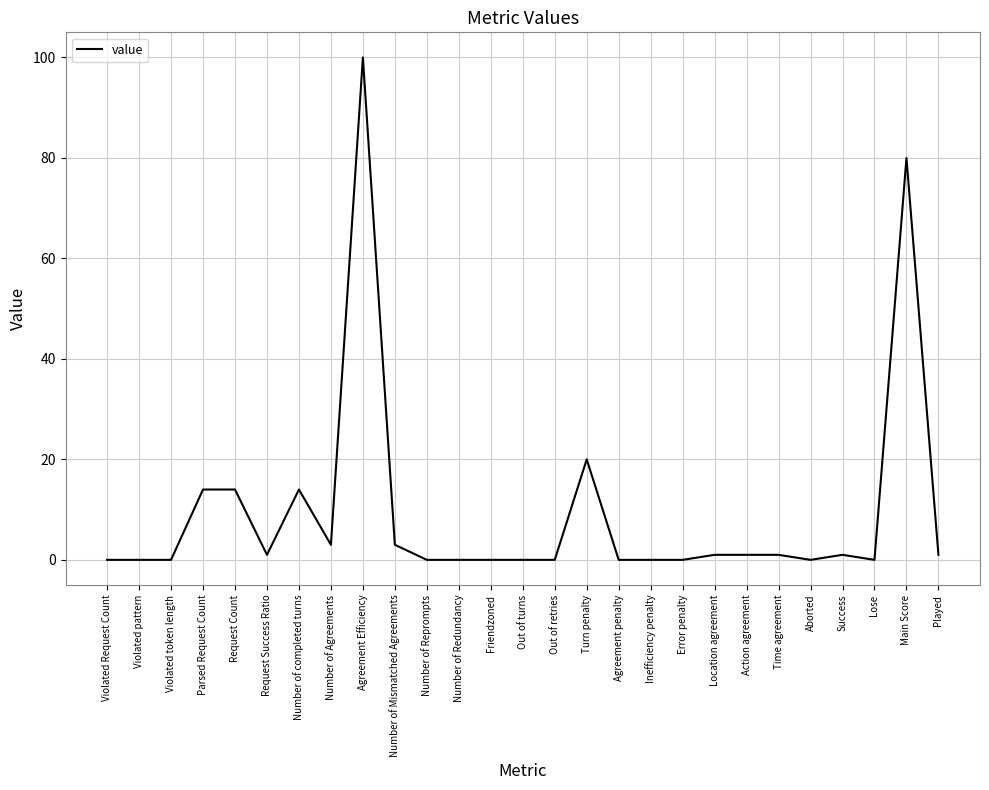

What position from the left is Turn penalty?

16